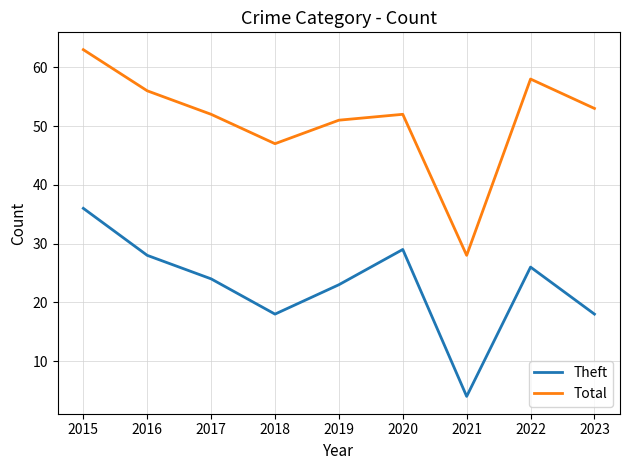

How many lines are shown in the chart?

2